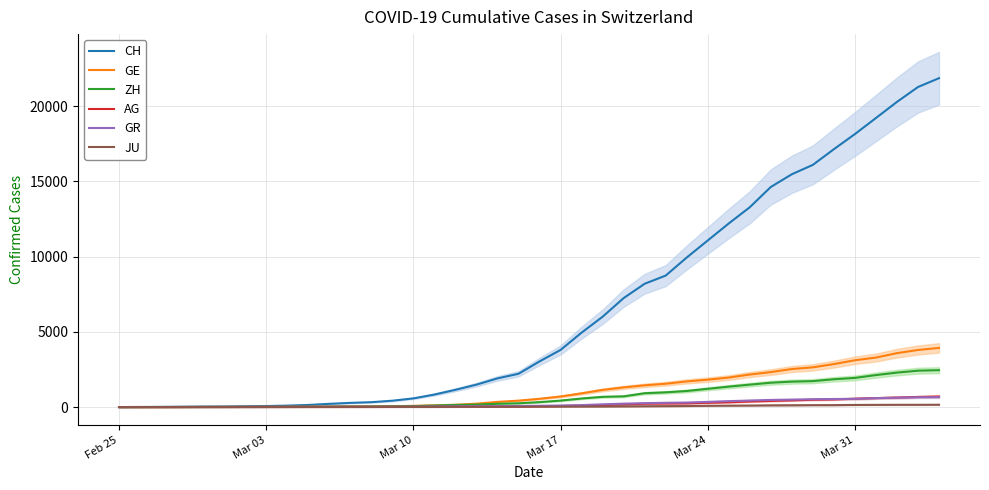

What is the sum of all GE values?

44879